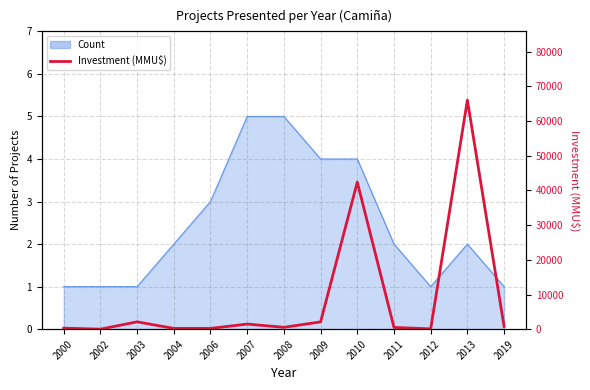

Reading left to right, transcribe all the data shown in this chart.

2000=300	2002=0	2003=2119	2004=224	2006=221	2007=1473	2008=540	2009=2100	2010=42403	2011=500	2012=100	2013=66052	2019=800